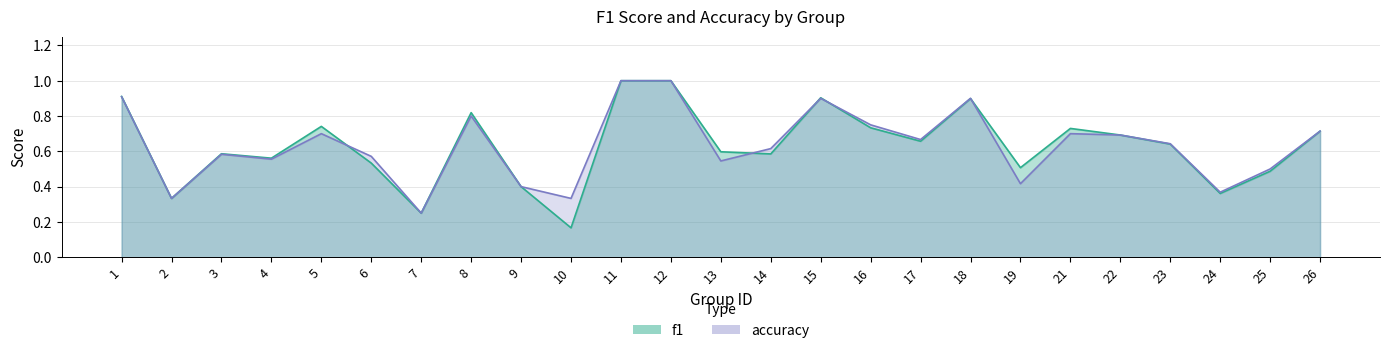

What is the greatest value displayed?

1.0